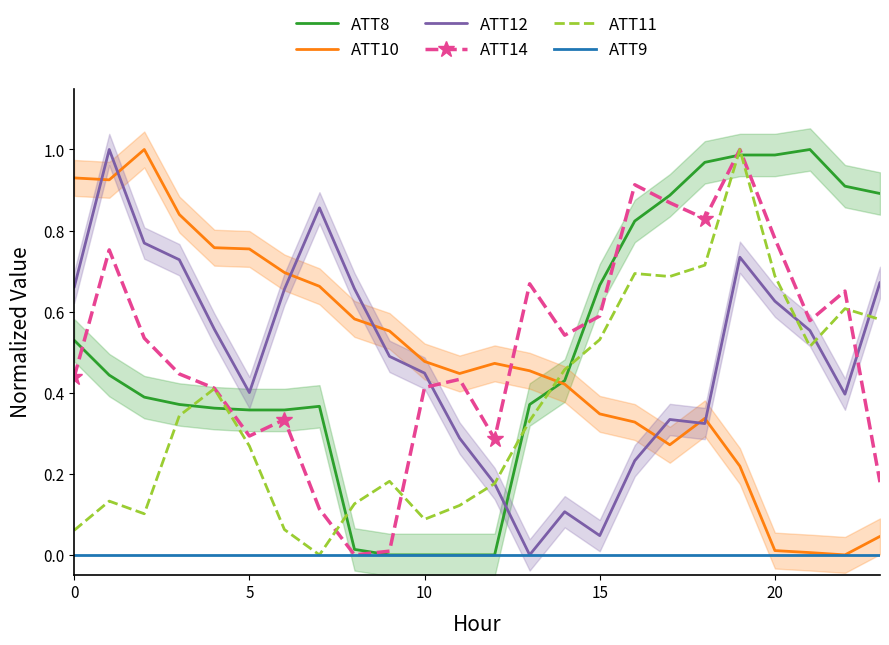

What is the difference between the second highest and minimum values in the ATT12 series?

0.9